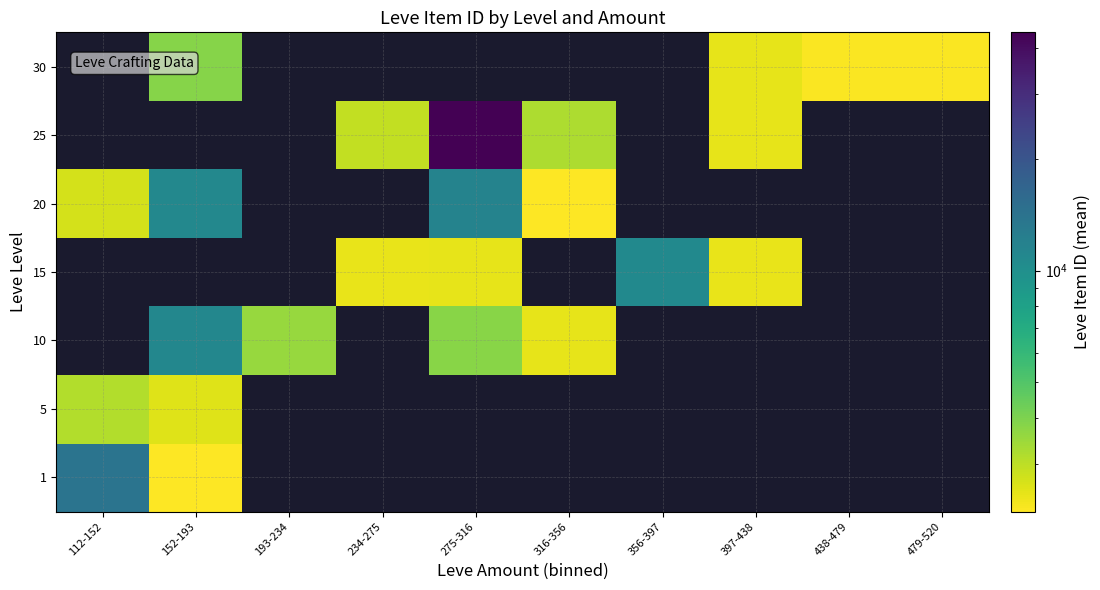

What is the minimum value shown in the chart?

2226.0